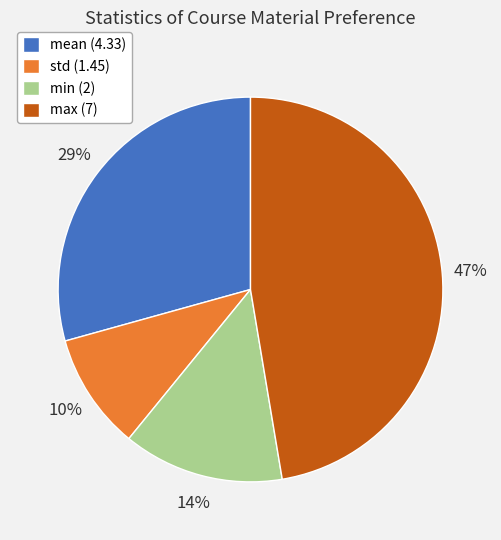

To the nearest percent, what percentage of the pie is std?

10%